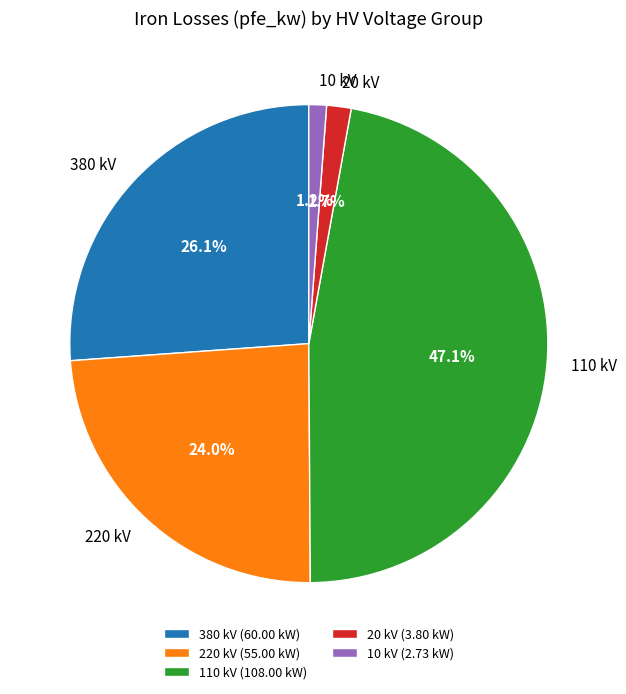

Is 220 kV the majority of the pie?

No